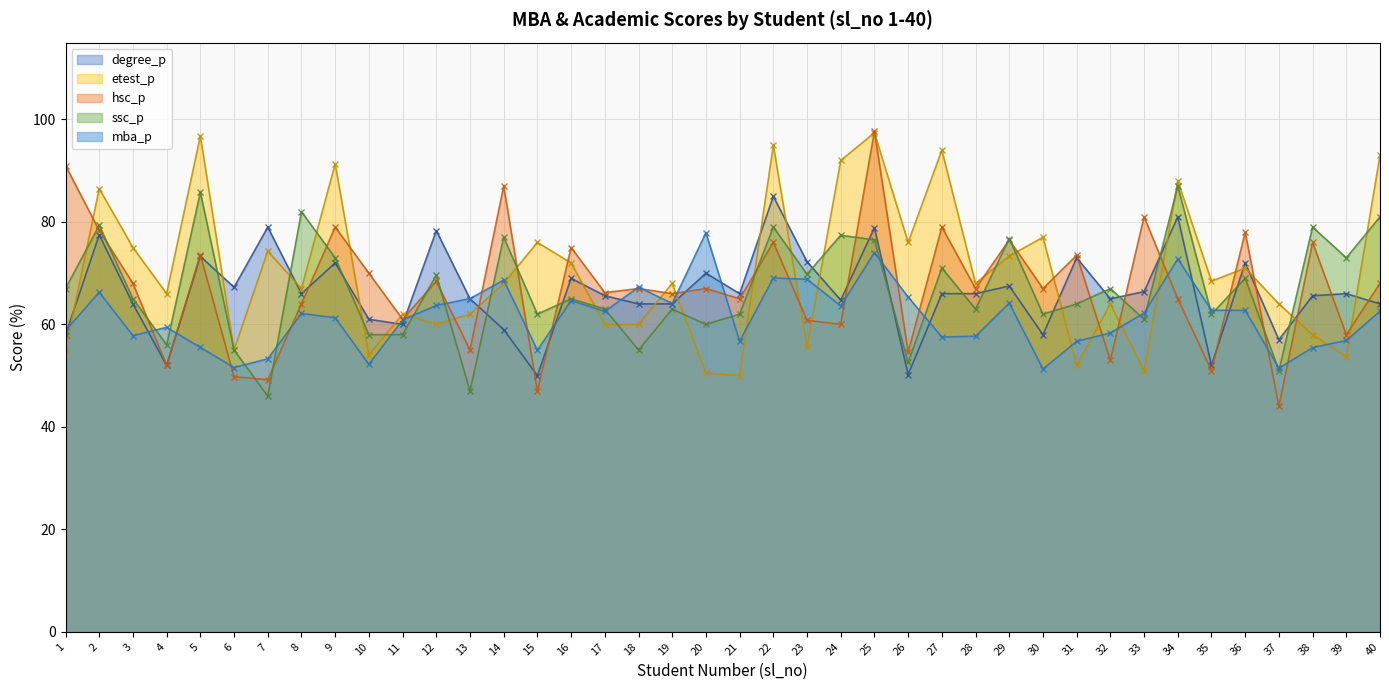

Where do etest_p and degree_p first cross each other?

1 and 2